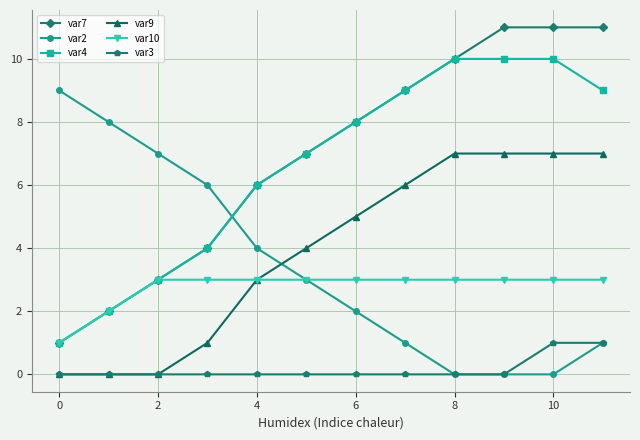

True or false: var9 has more than 2 points higher than both neighbors.

False